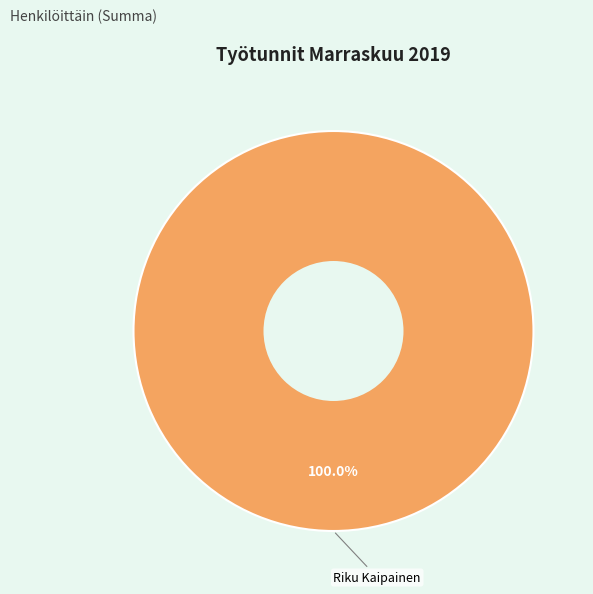

Does any single category account for the majority?

Yes